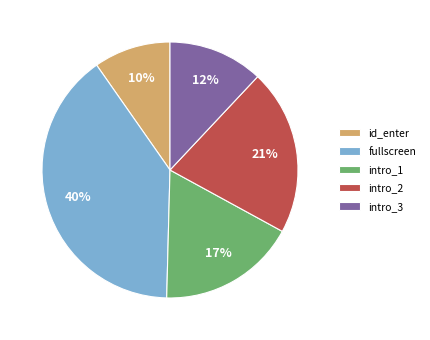

Is there a majority slice in this chart?

No